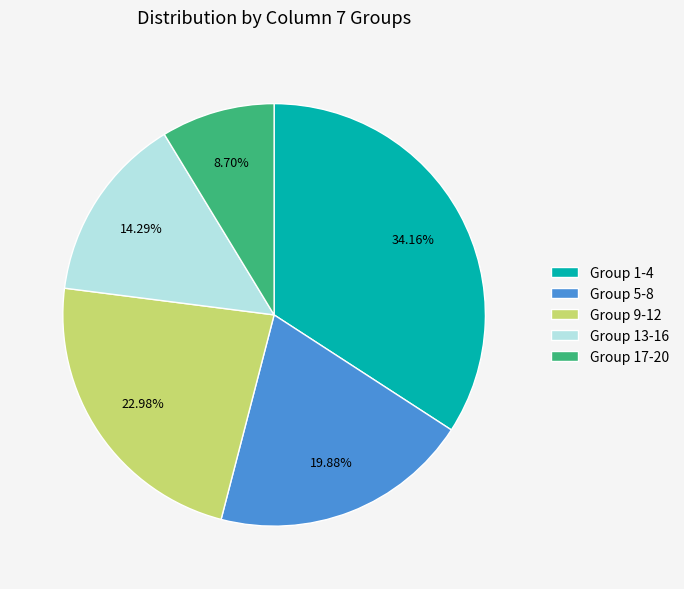

Is there a majority slice in this chart?

No